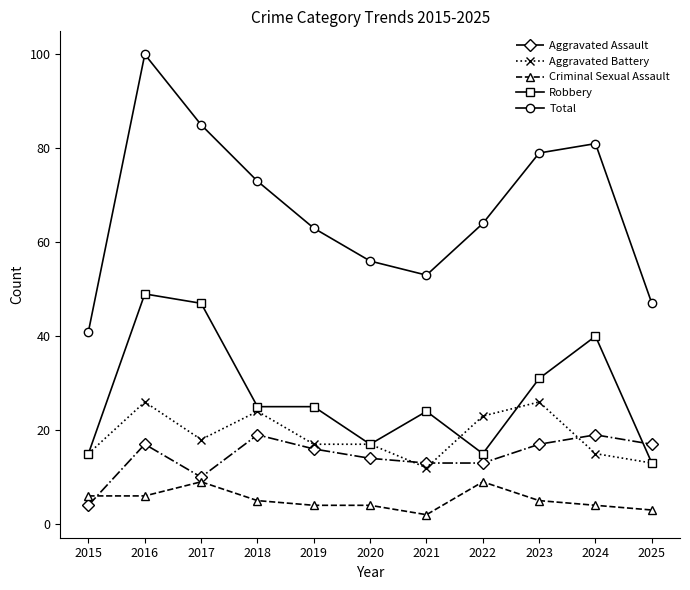

True or false: Aggravated Battery has more than 0 points higher than both neighbors.

True